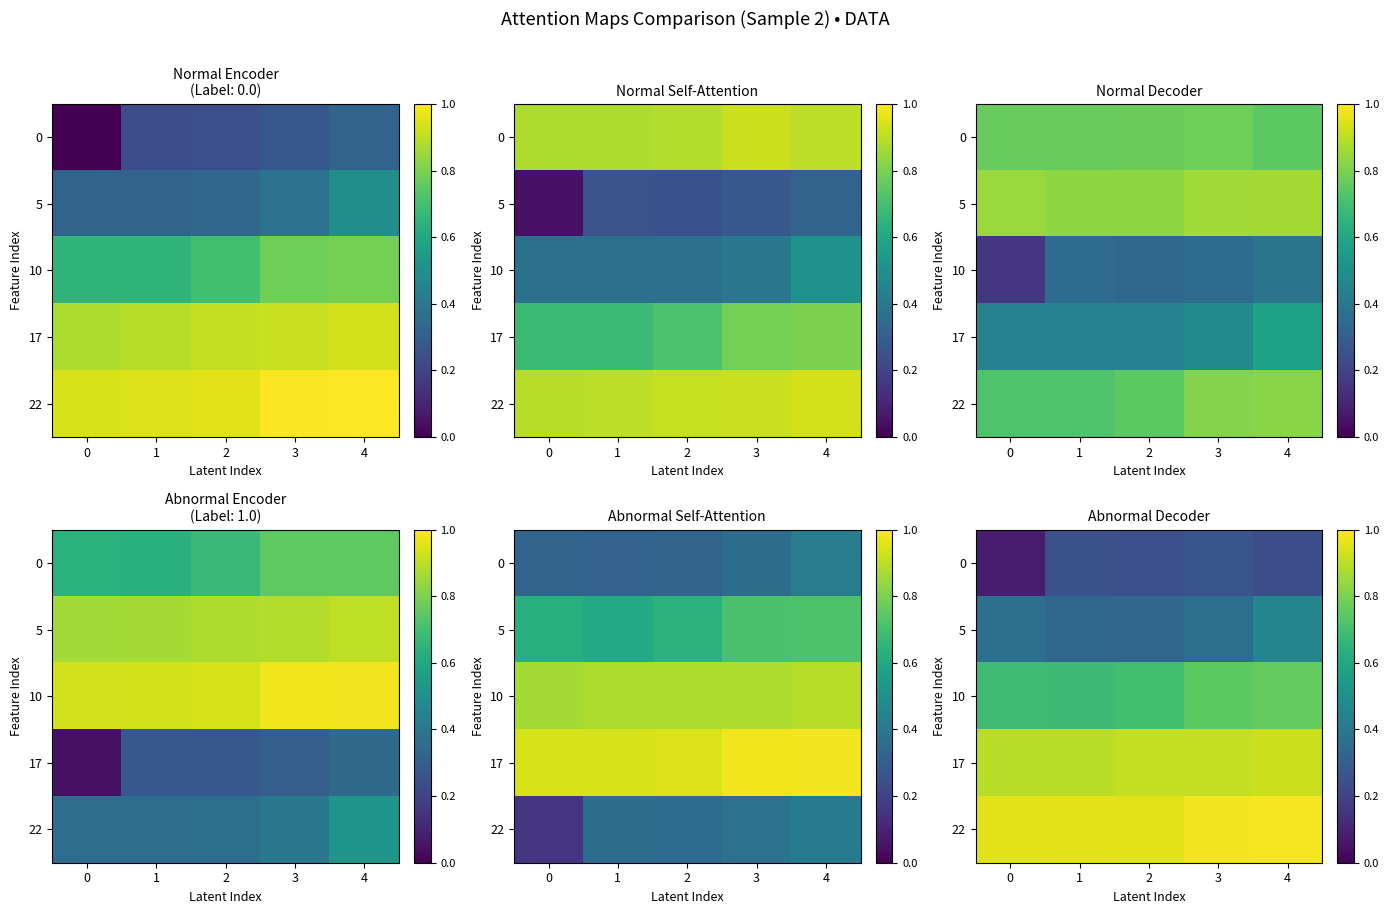

The value of 10 at 0 is 0.7. True or false?

True